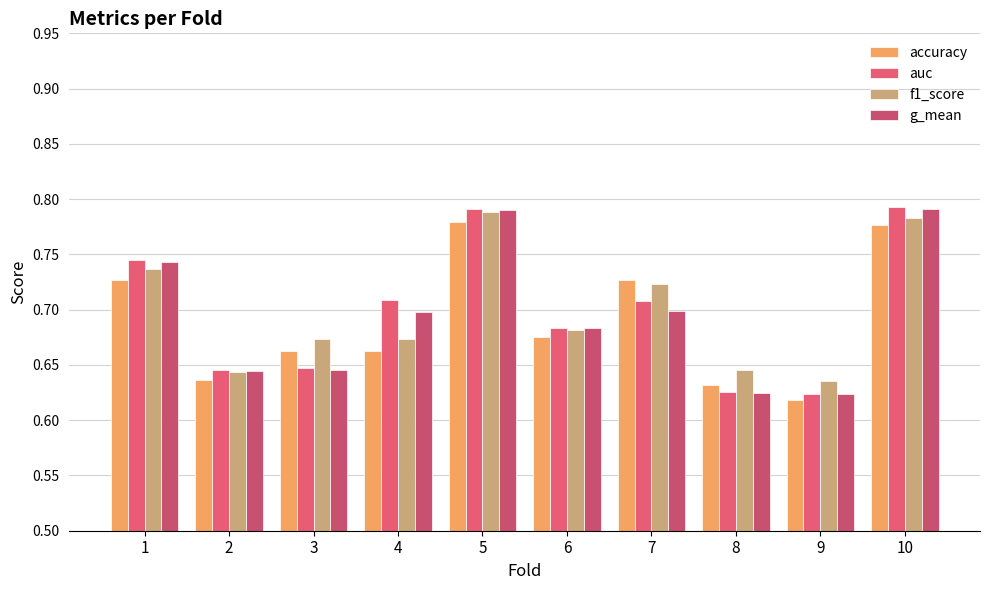

What is the value of the auc bar at the 1st from the left?

0.7